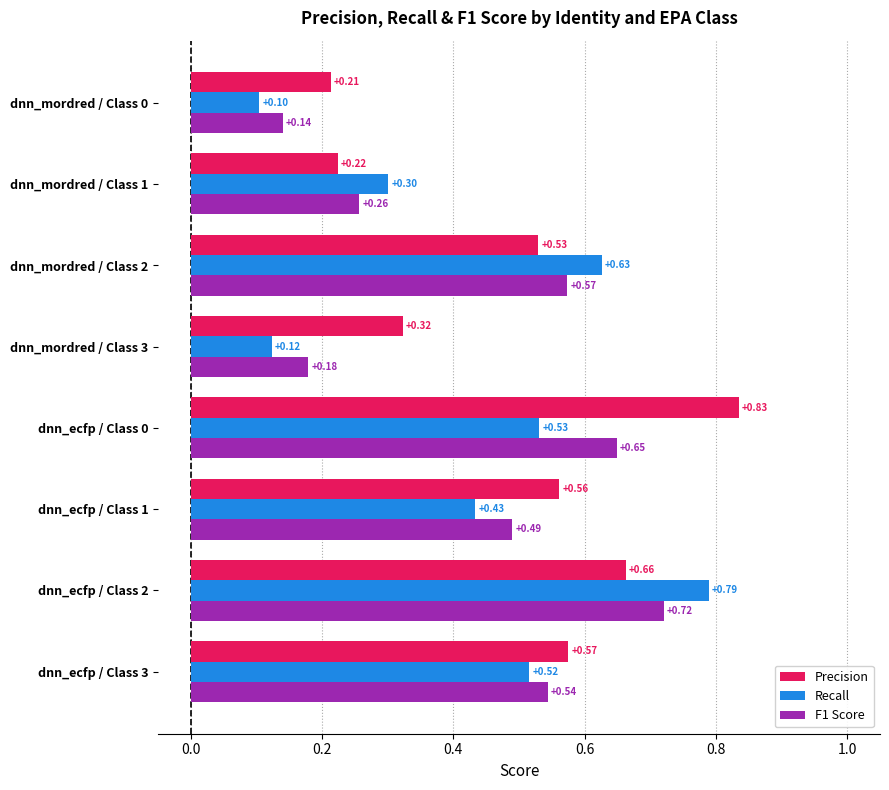

What is the sum of the Recall values at dnn_ecfp / Class 2 and dnn_ecfp / Class 1?

1.2